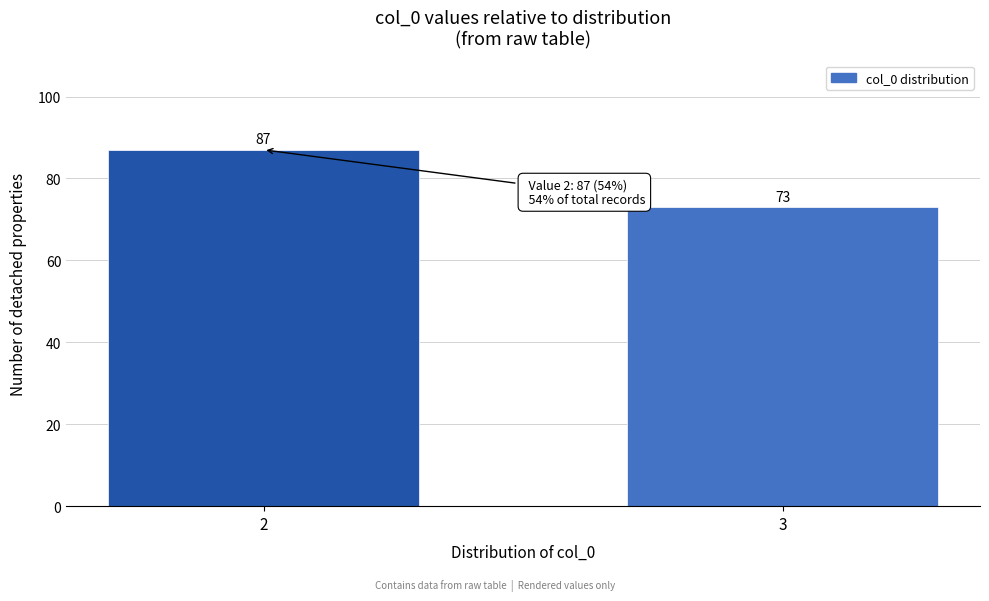

Reading right to left, what are all the values shown in this chart?

73	87